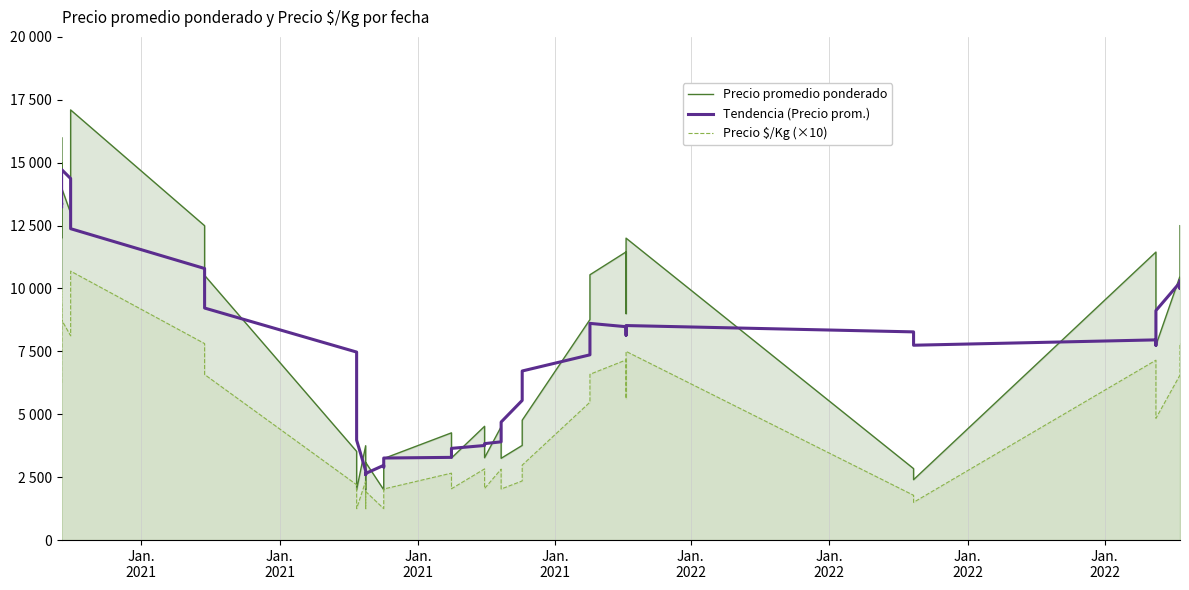

Count the number of data series in this chart.

3